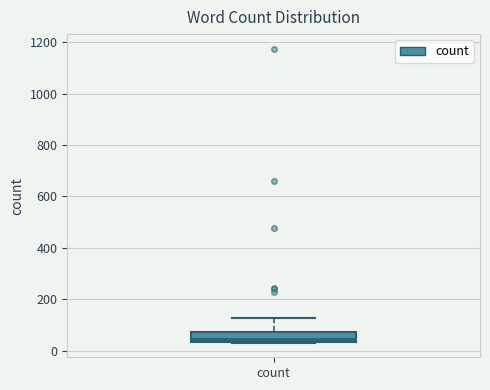

Where does the upper whisker of the box for count end on the y-axis? The values are not printed on the chart, so give them approximately, as read against the axis.

120